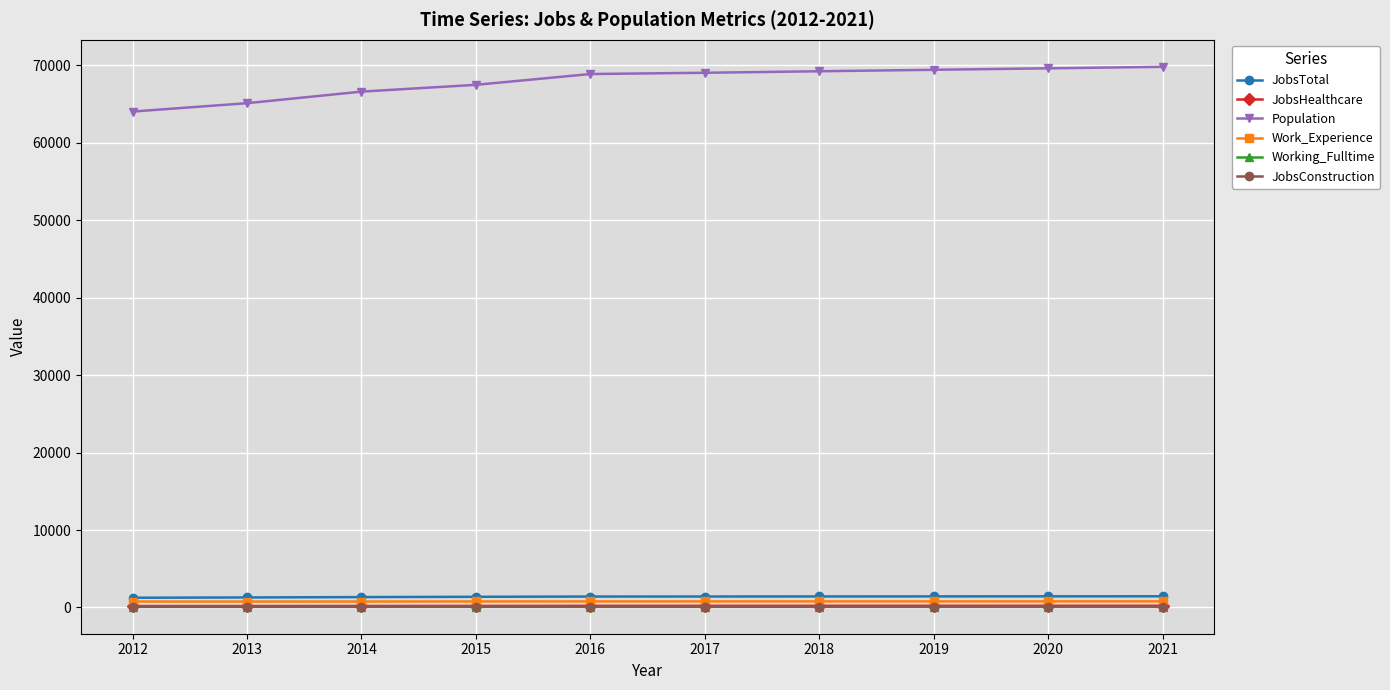

What is the maximum value for Population?

69814